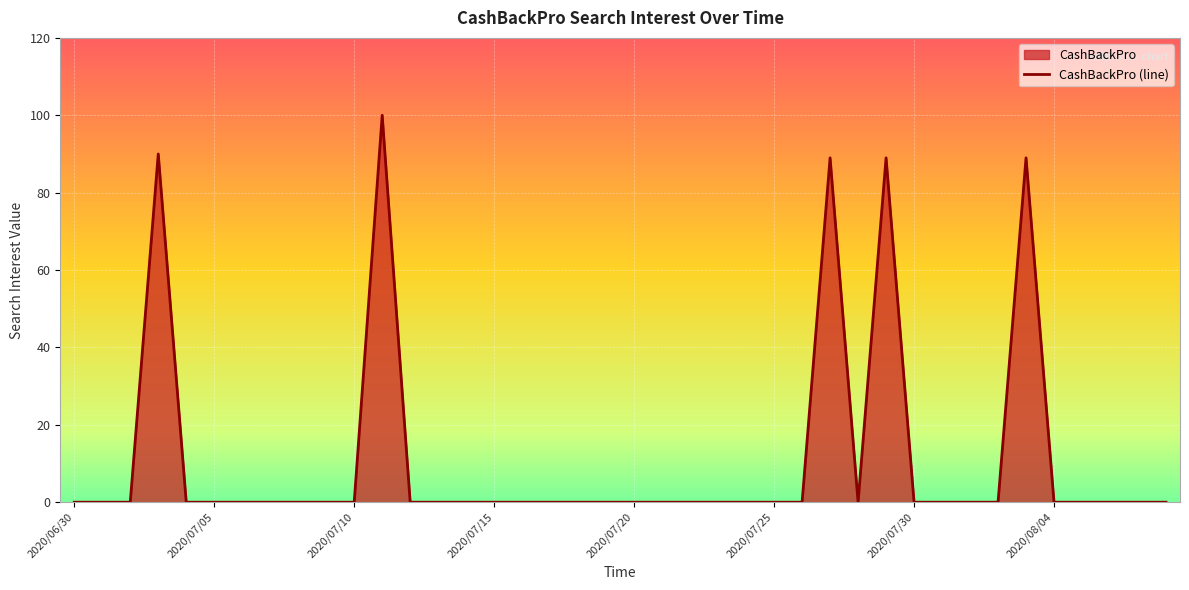

Does the chart display data point markers on the line(s)?

No